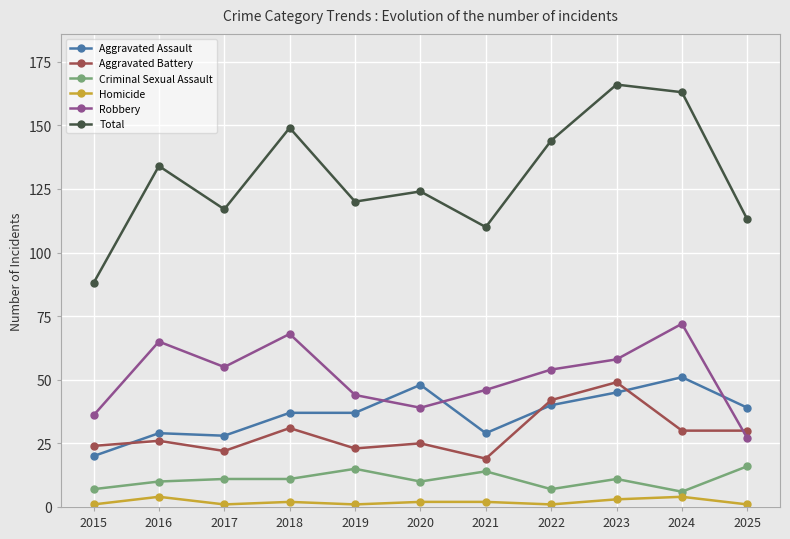

Where do Robbery and Aggravated Assault first cross each other?

2019 and 2020